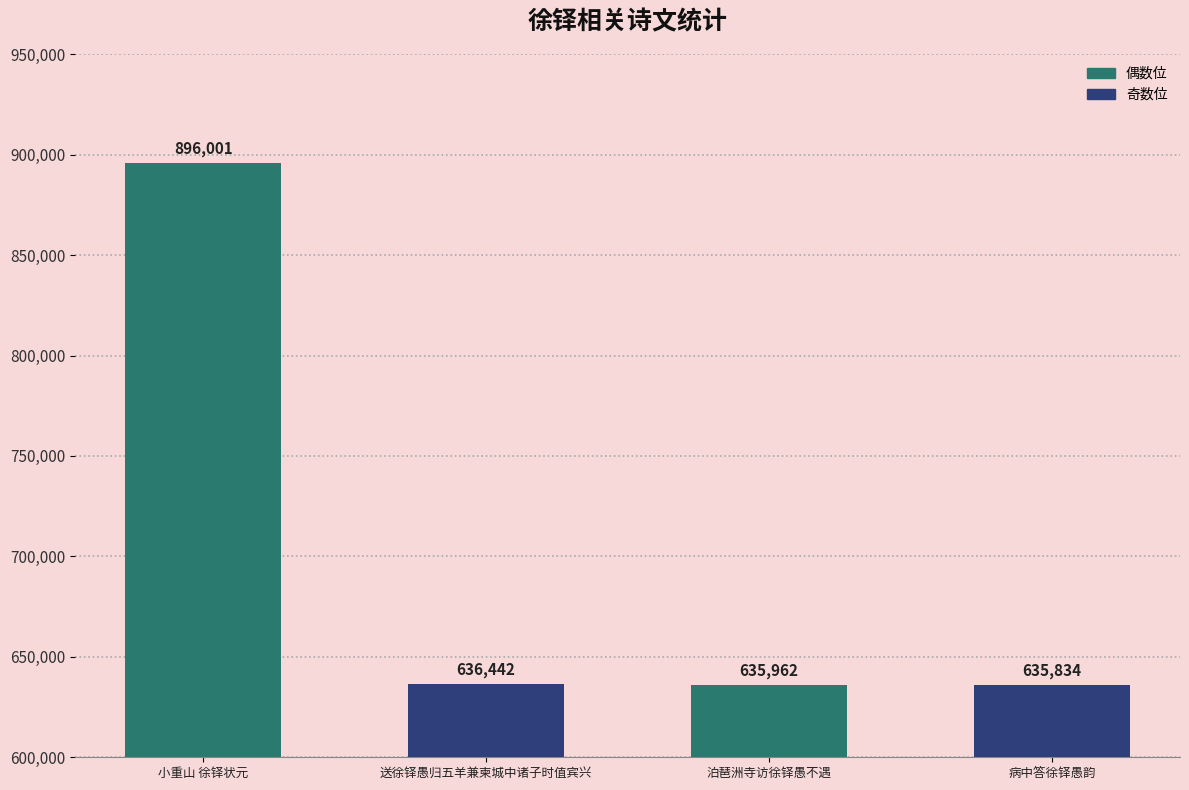

What is the greatest value displayed?

896001